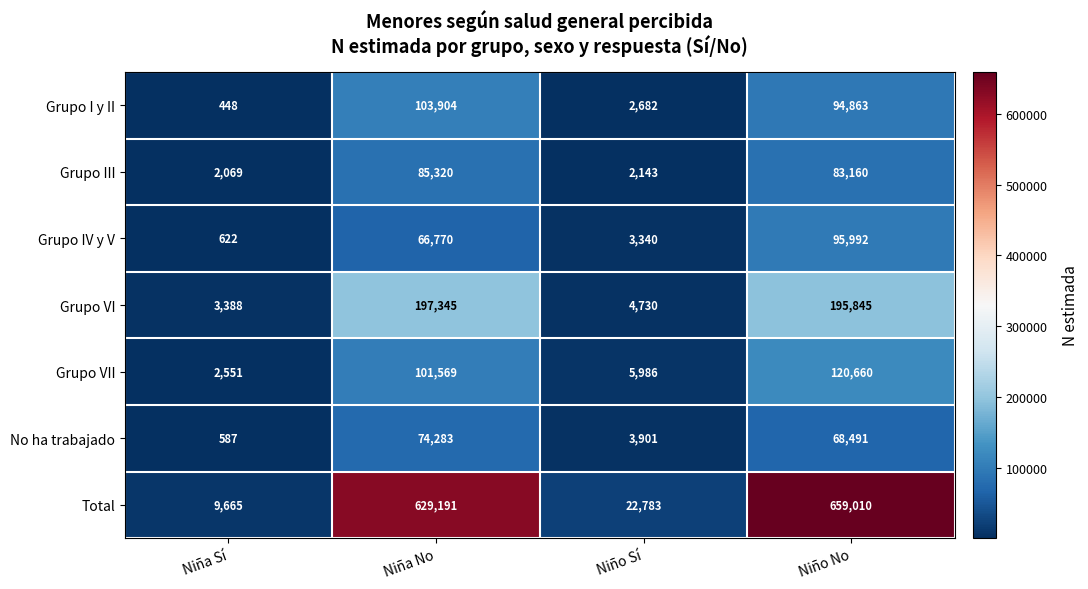

Which label corresponds to the largest value in the chart?

Niño No